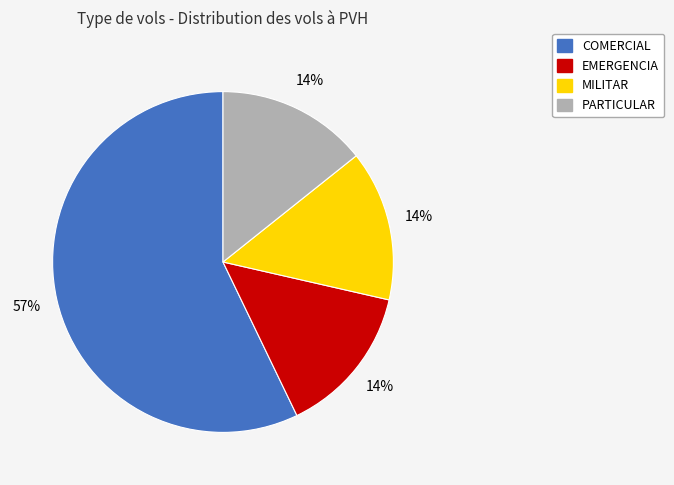

To the nearest percent, what is the difference between the largest and smallest slice percentages?

43%